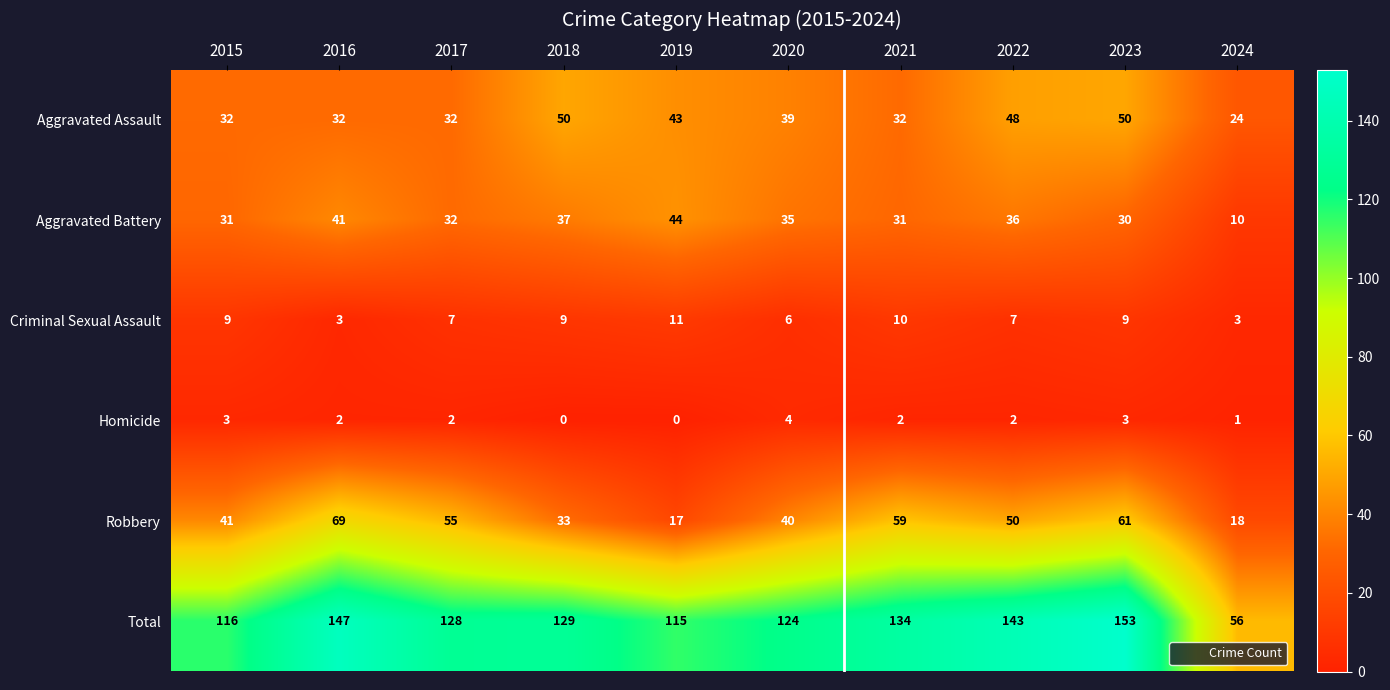

At how many categories does at least one series exceed 68?

9